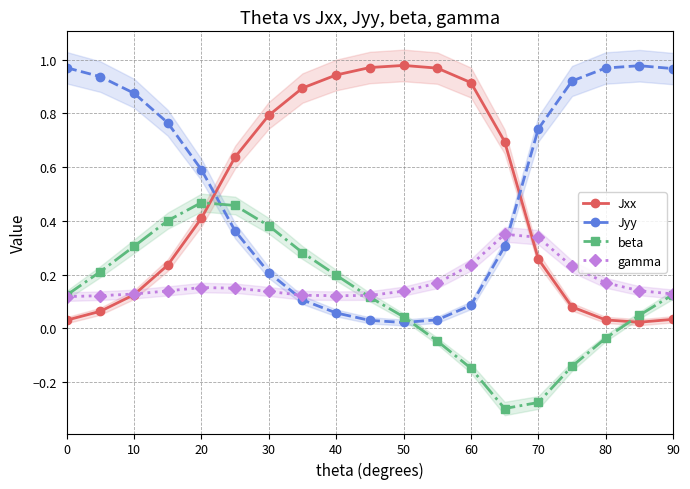

What is the value of the gamma point at the 15th from the left?

0.3